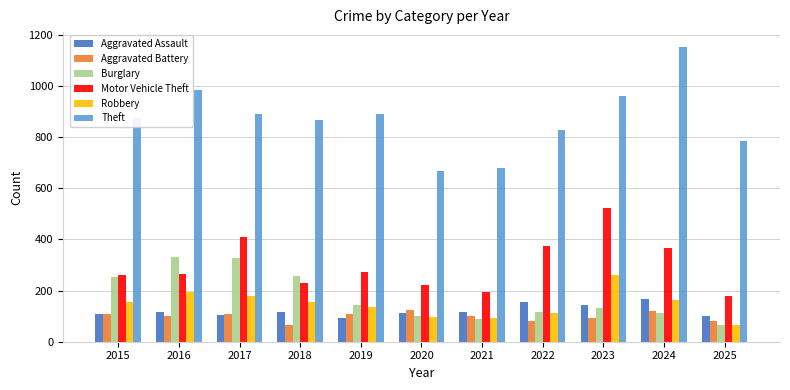

How many bars are there in total?

66